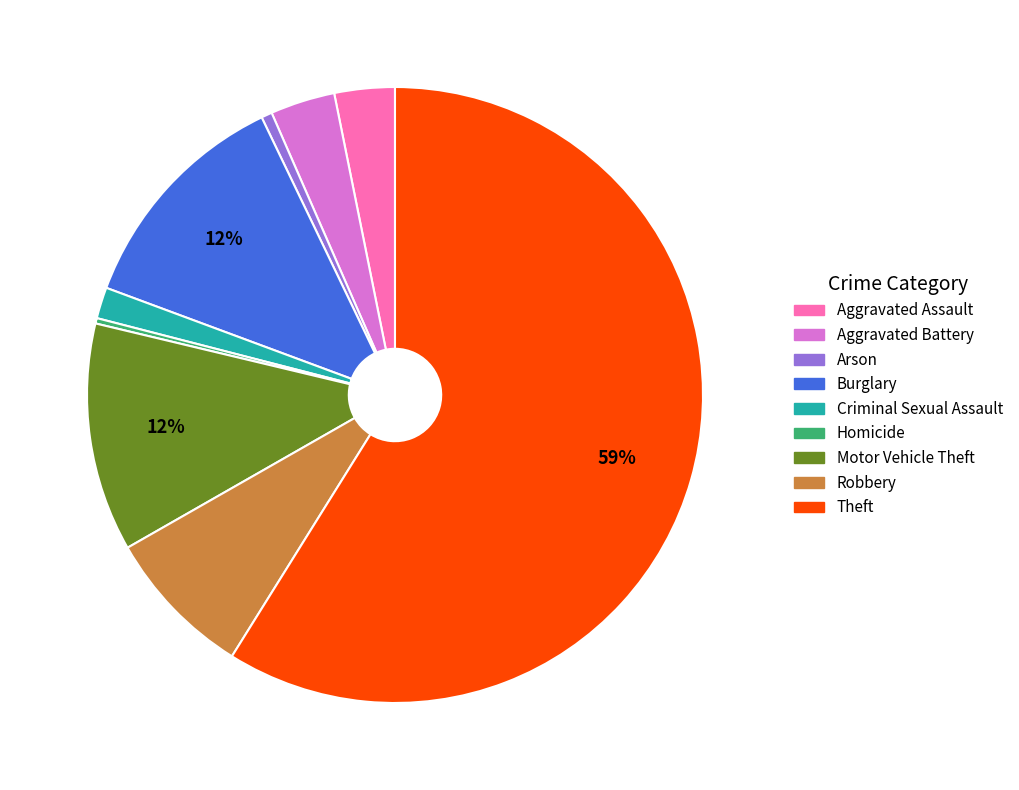

Is there any slice that represents more than half of the pie?

Yes